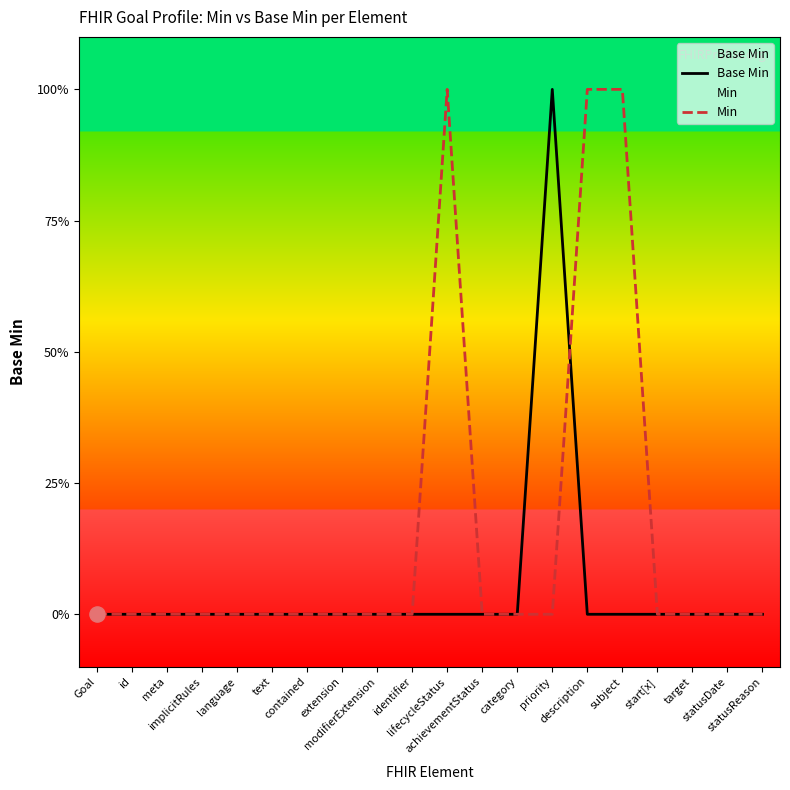

Which series contains the highest Y value?

Base Min